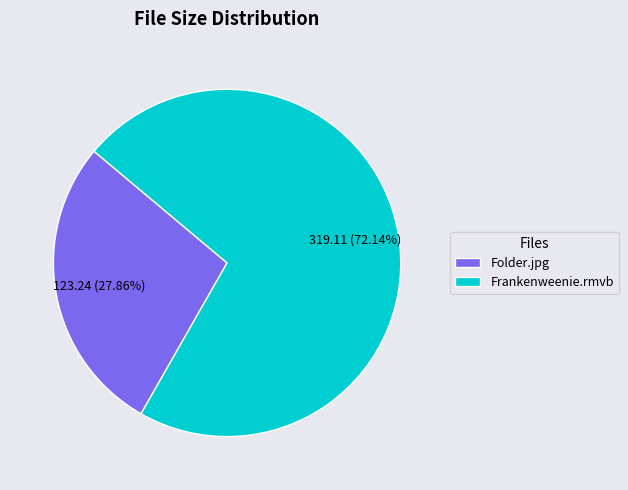

What percentage is the Frankenweenie.rmvb slice, to the nearest percent?

72%